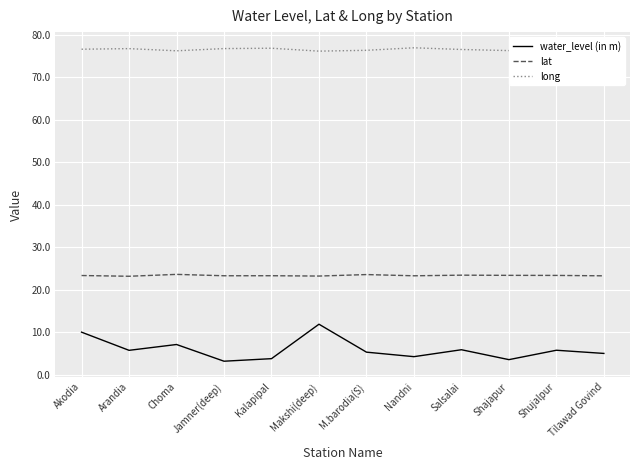

Count the number of data series in this chart.

3